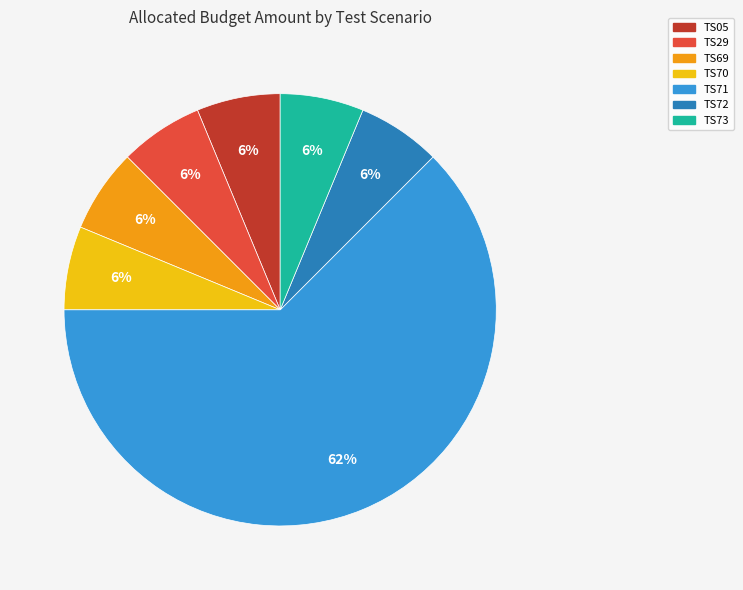

To the nearest percent, what portion does TS69 represent?

6%